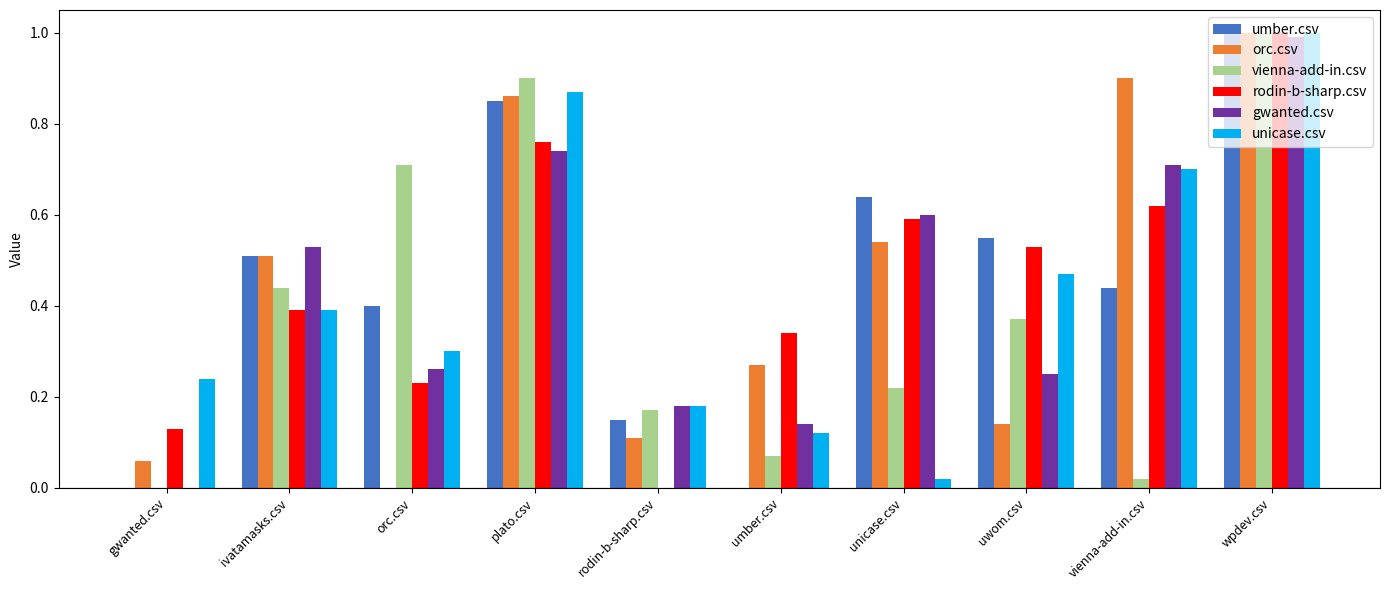

How many groups of bars are there?

10